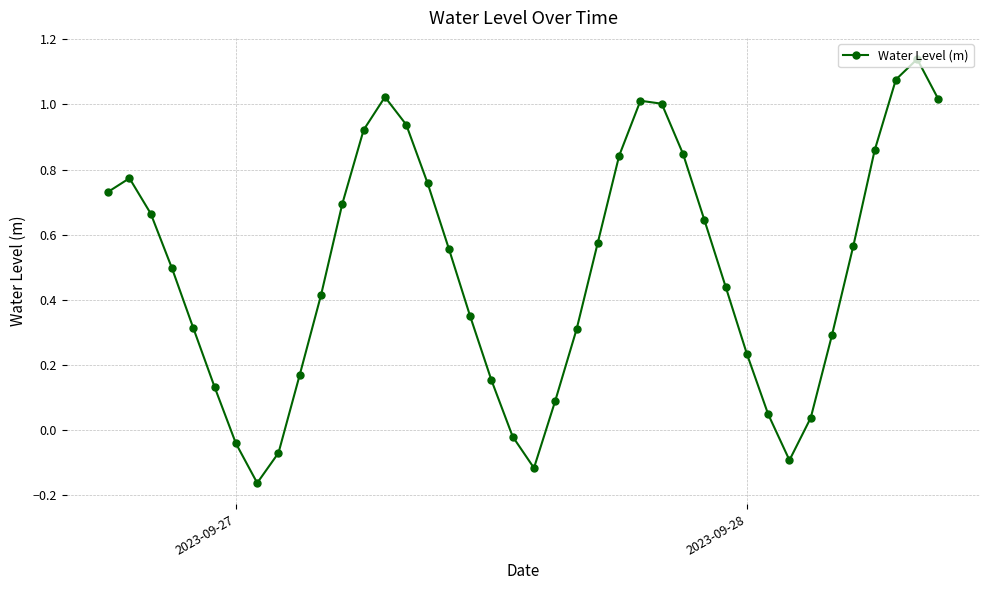

What is the average value?

0.5